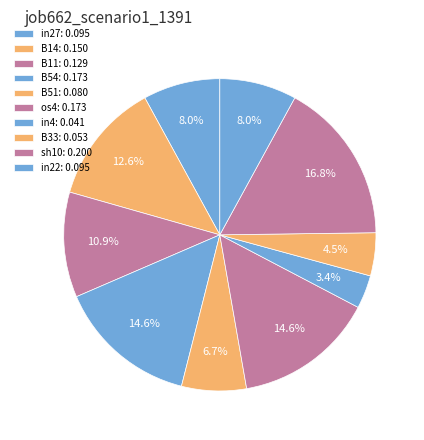

How many slices are in this pie chart?

10